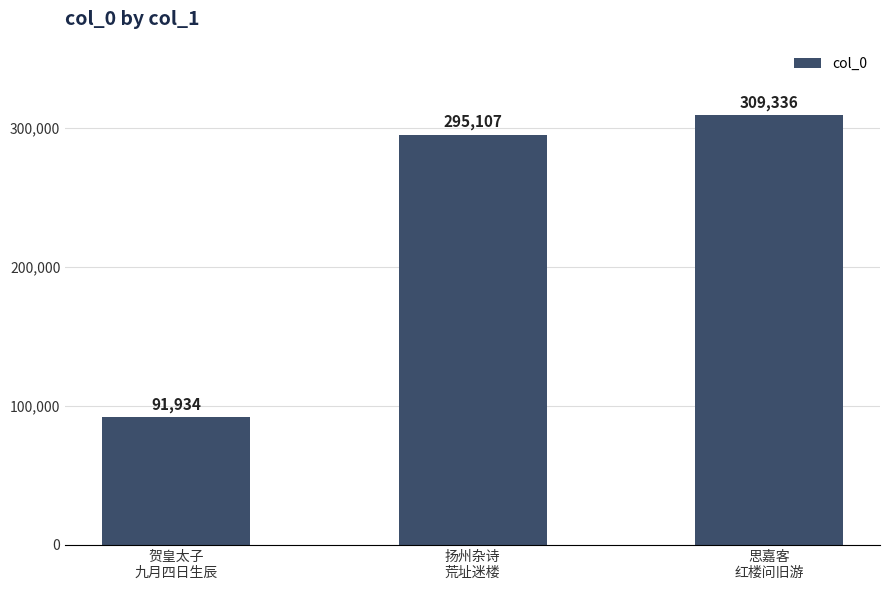

What is the sum of all values?

696377